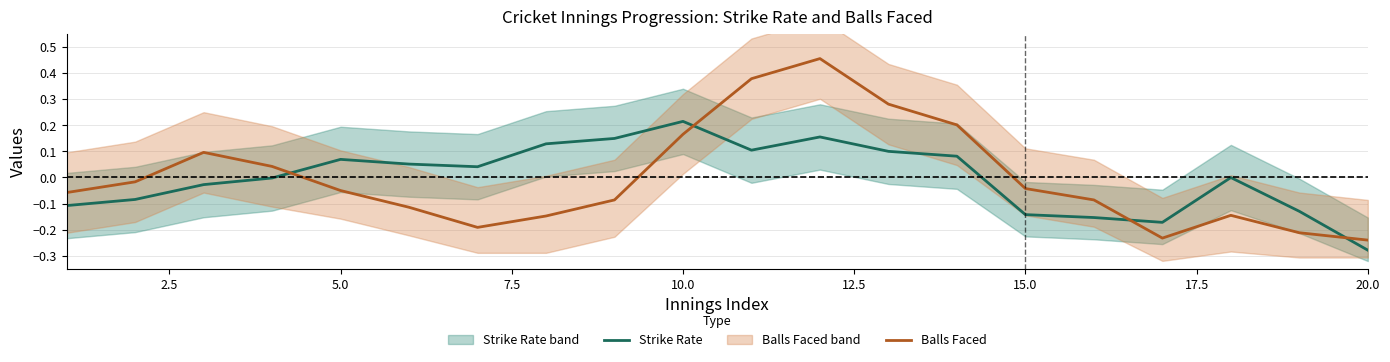

True or false: Strike Rate and Balls Faced cross at least once.

True